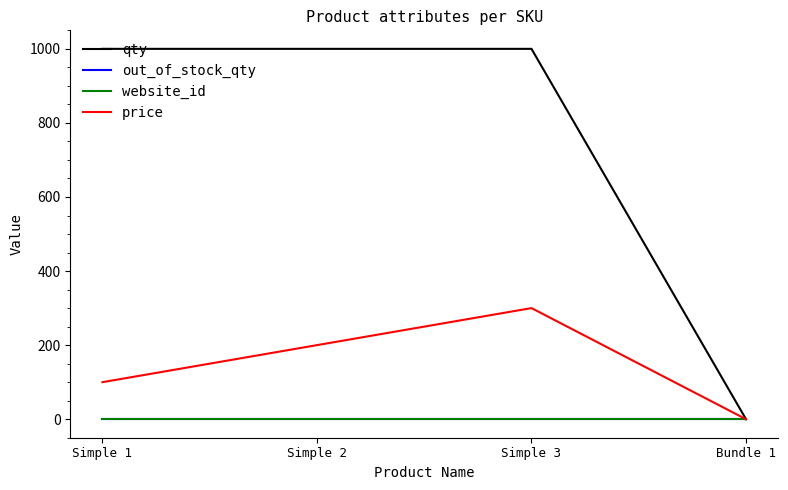

Which series changed the most between Simple 2 and Simple 3?

price